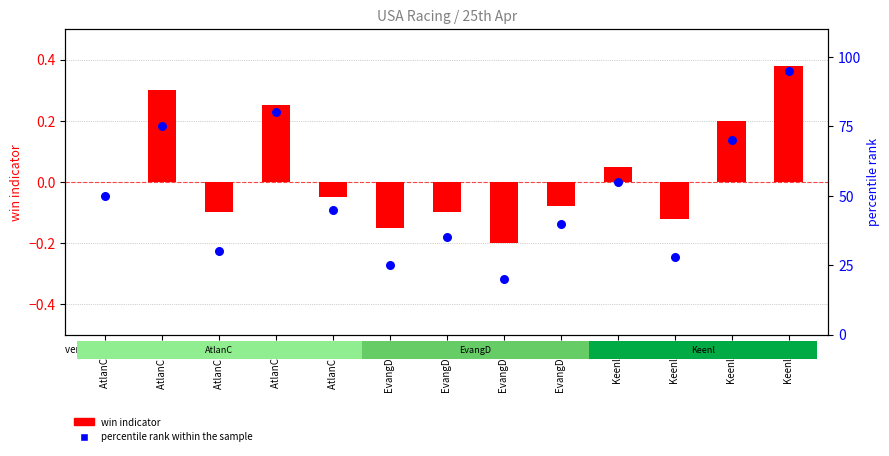

What are all the series names shown in the legend?

win indicator, percentile rank within the sample